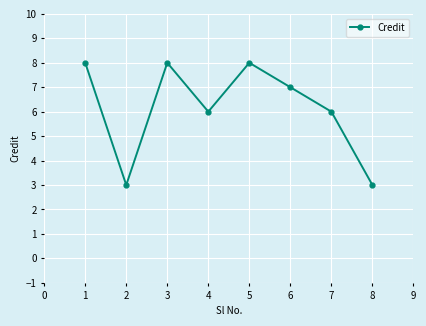

Between 4 and 5, which is larger?

5